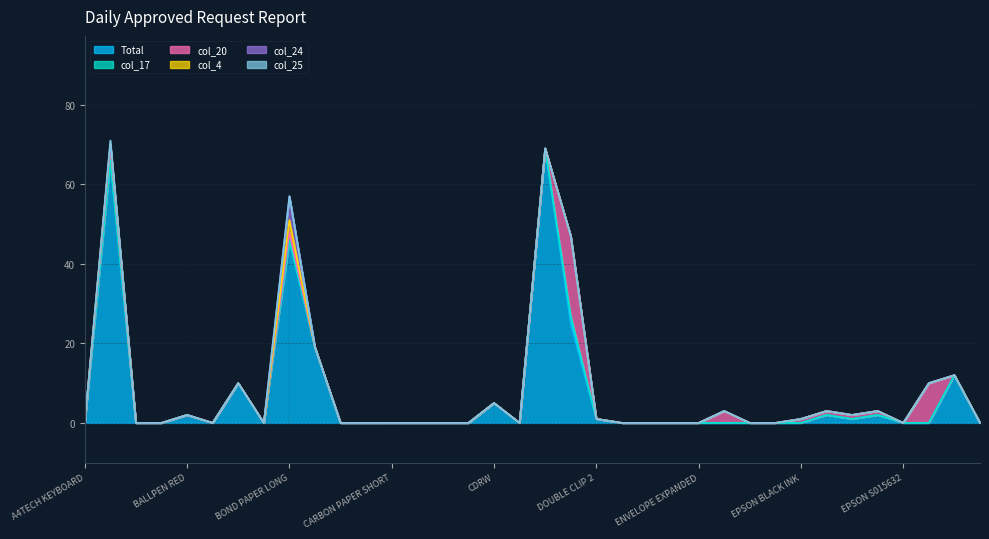

Between BATTERY D and DOUBLE CLIP 2, which series saw the biggest shift?

Total